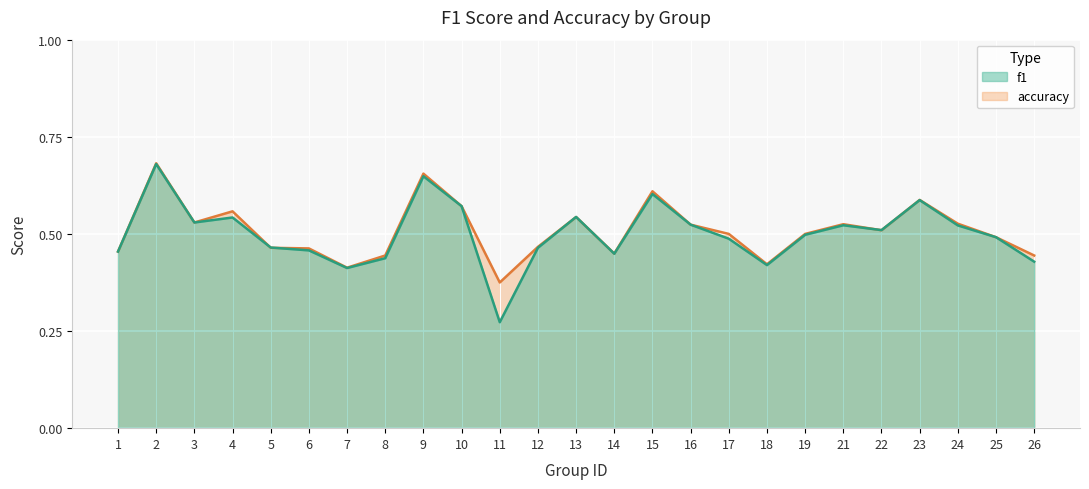

What is the highest value of the f1 series?

0.7